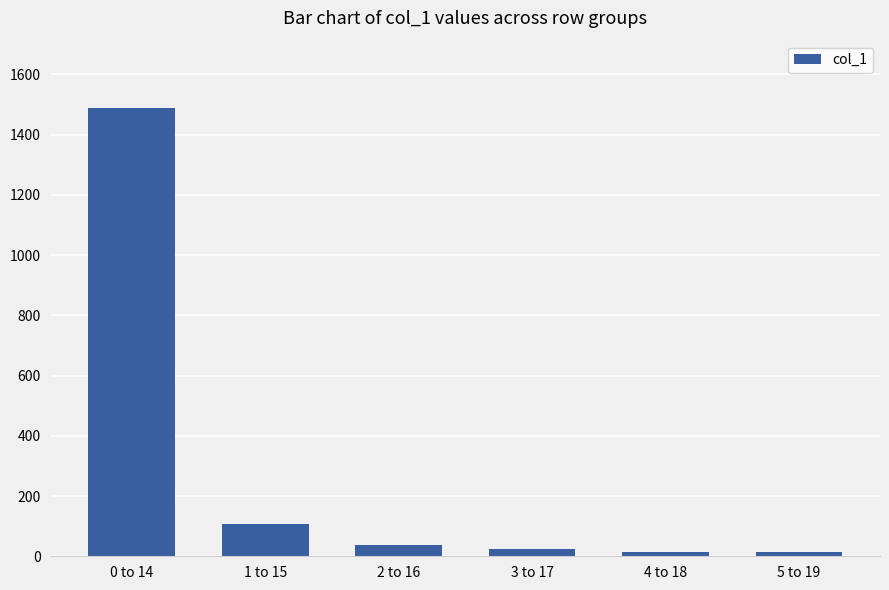

What is the greatest value displayed?

1489